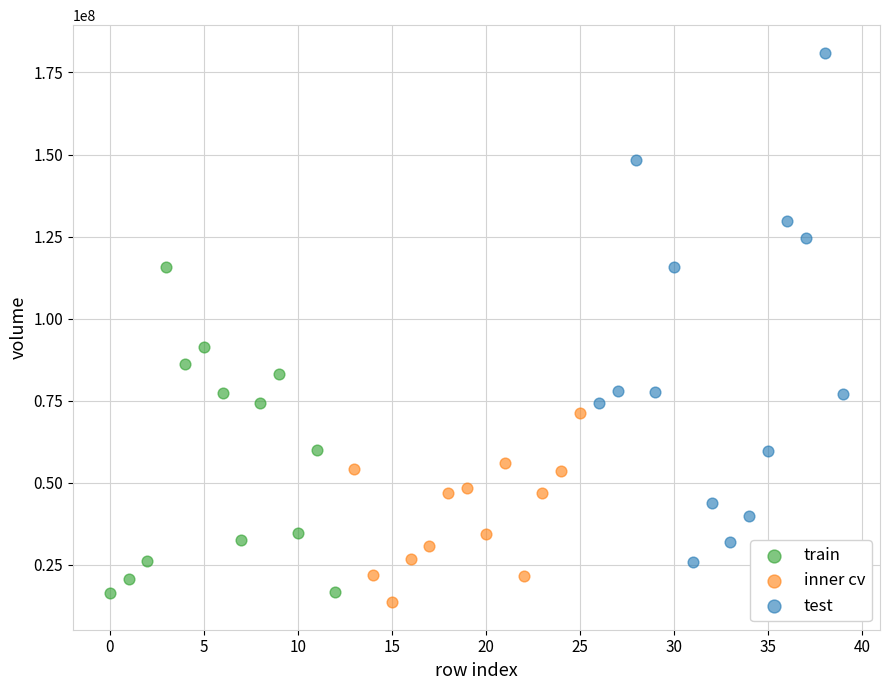

Which series has the widest spread of Y values?

test